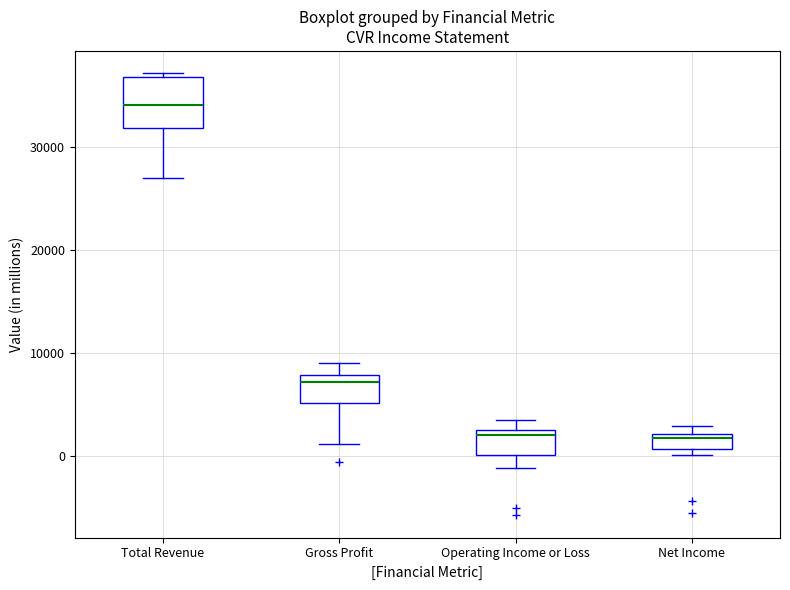

Which box is the tallest, from its lower edge to its upper edge?

Total Revenue